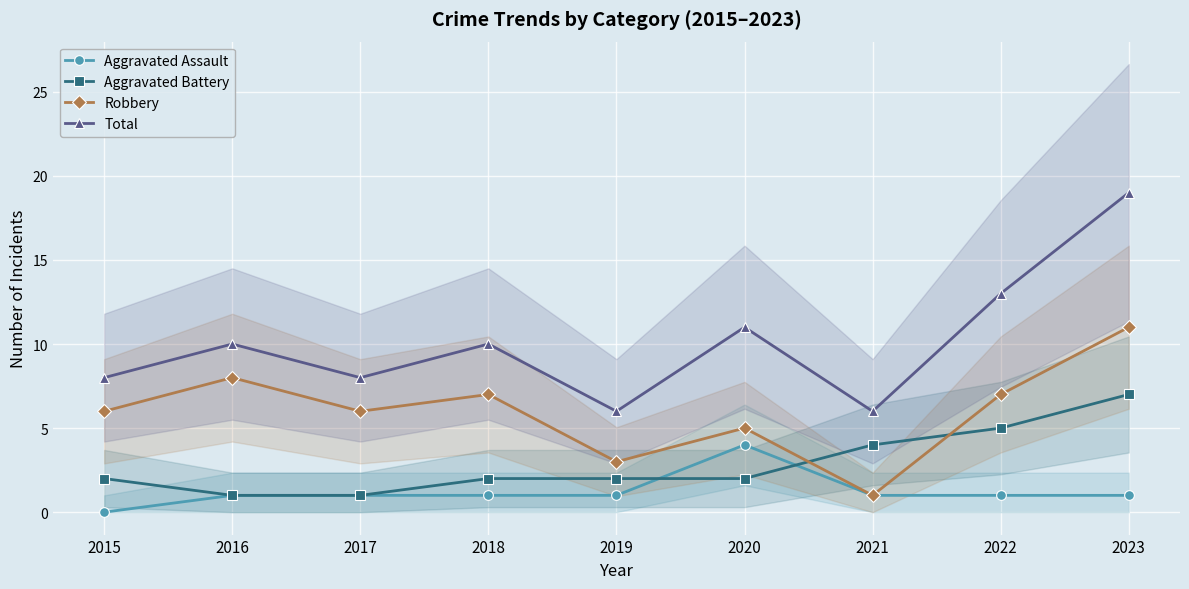

The value of Aggravated Battery at 2018 is 2. True or false?

True